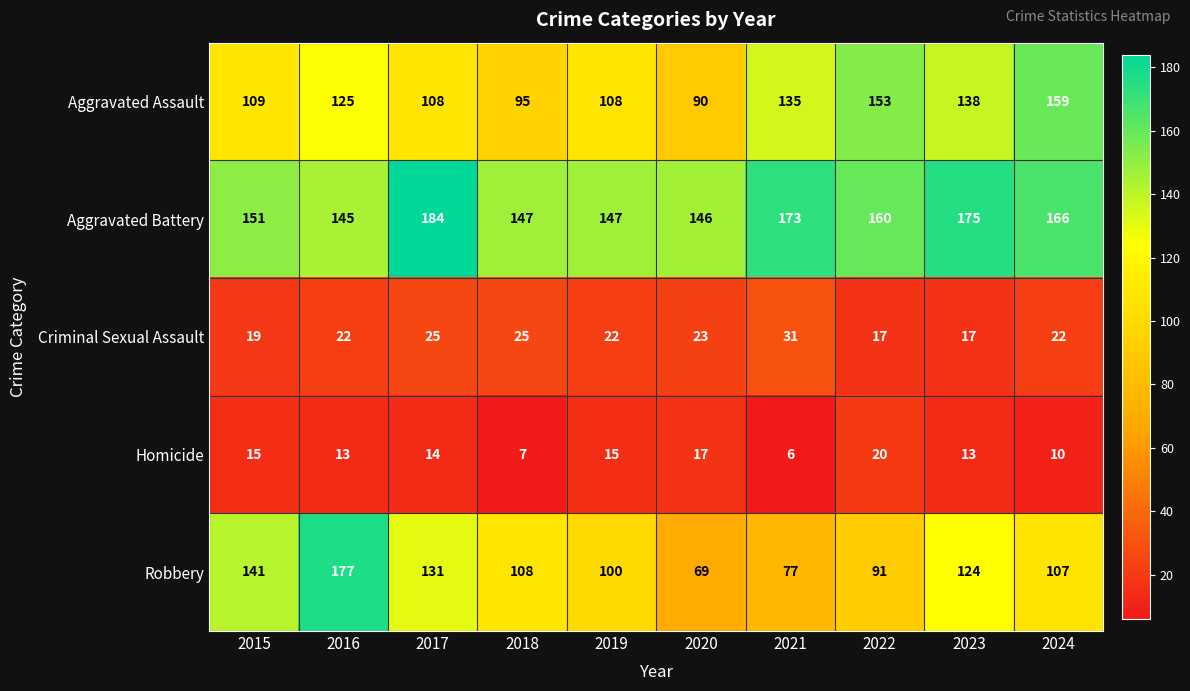

Which series changed the most between 2016 and 2017?

Robbery